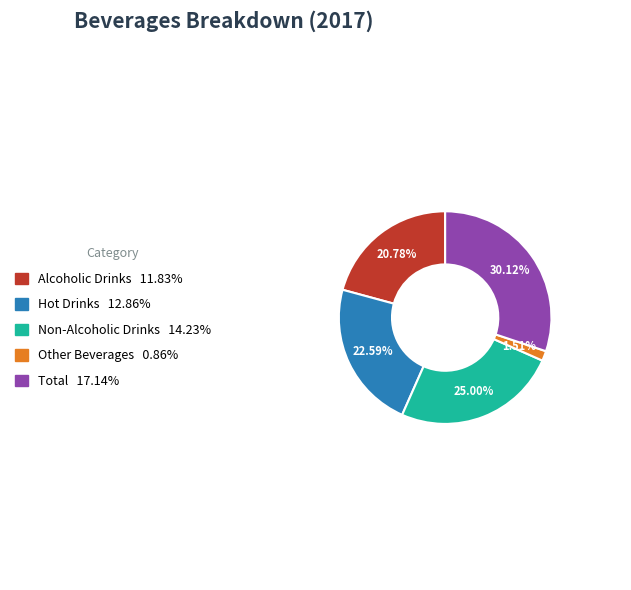

True or false: Hot Drinks accounts for 23% of the total.

True